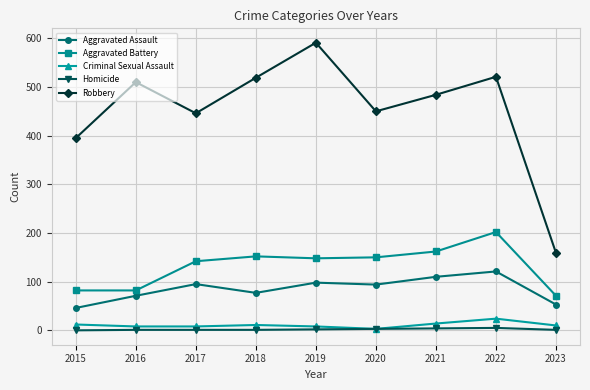

At which label does Aggravated Assault first exceed 94?

2017